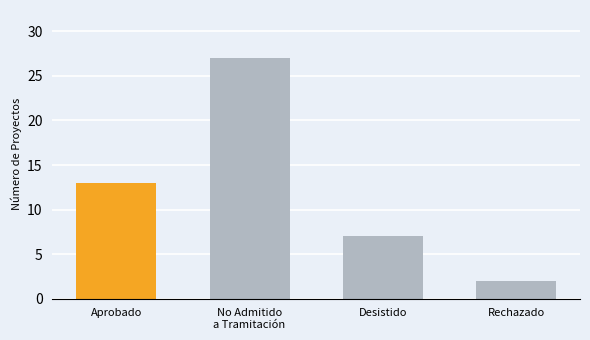

Rank the categories by value from highest to lowest.

No Admitido
a Tramitación, Aprobado, Desistido, Rechazado